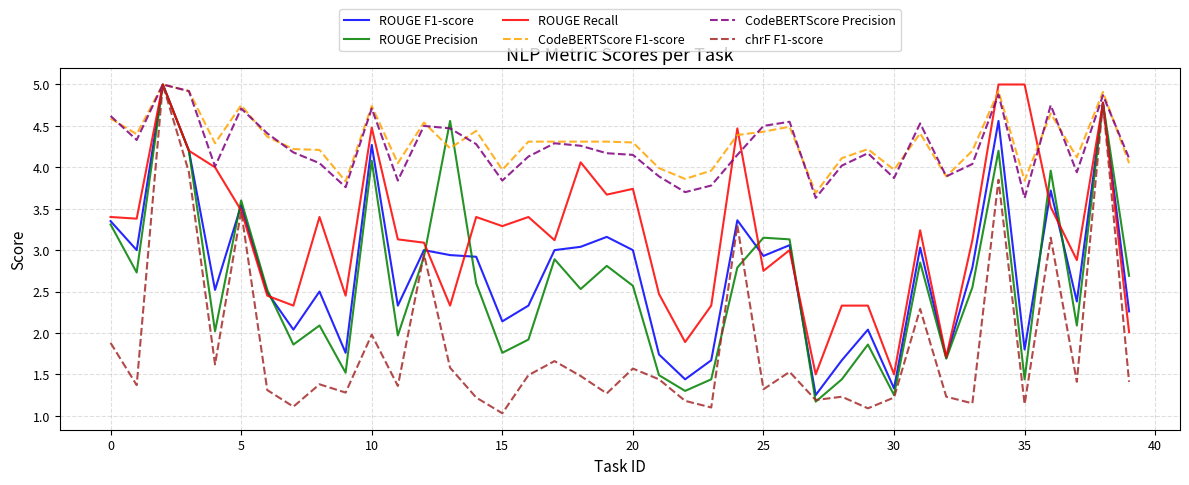

What is the minimum value shown in the chart?

1.0